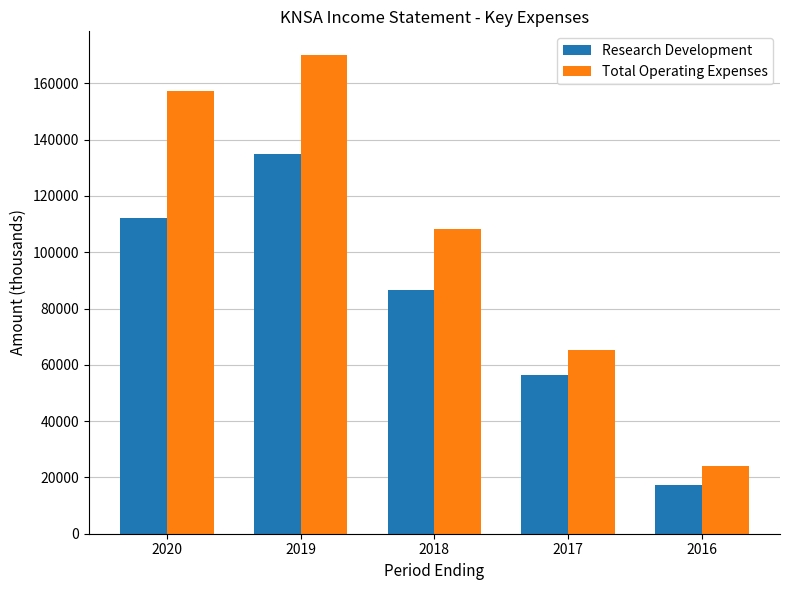

At which category is the sum across all series the highest?

2019